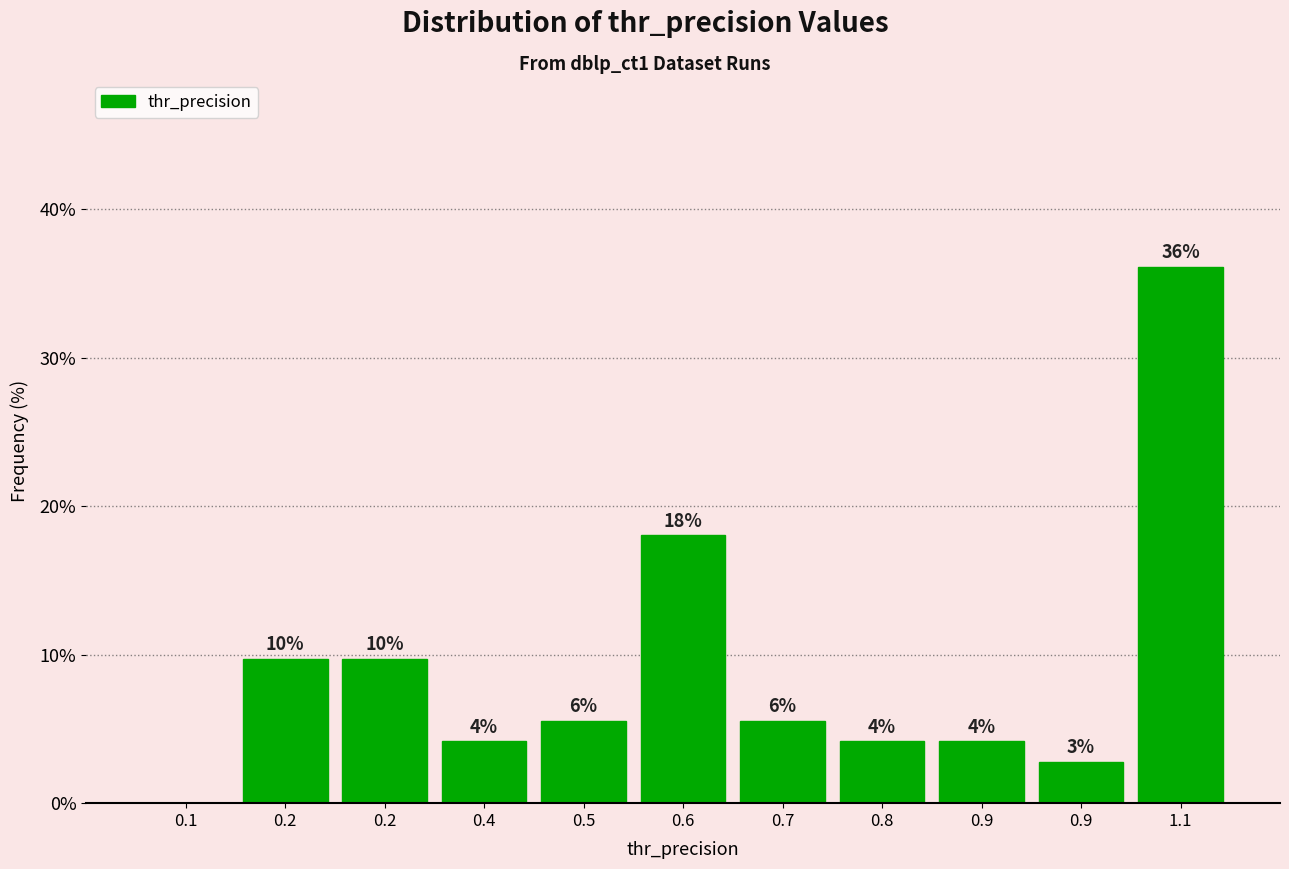

Are the bars horizontal?

No